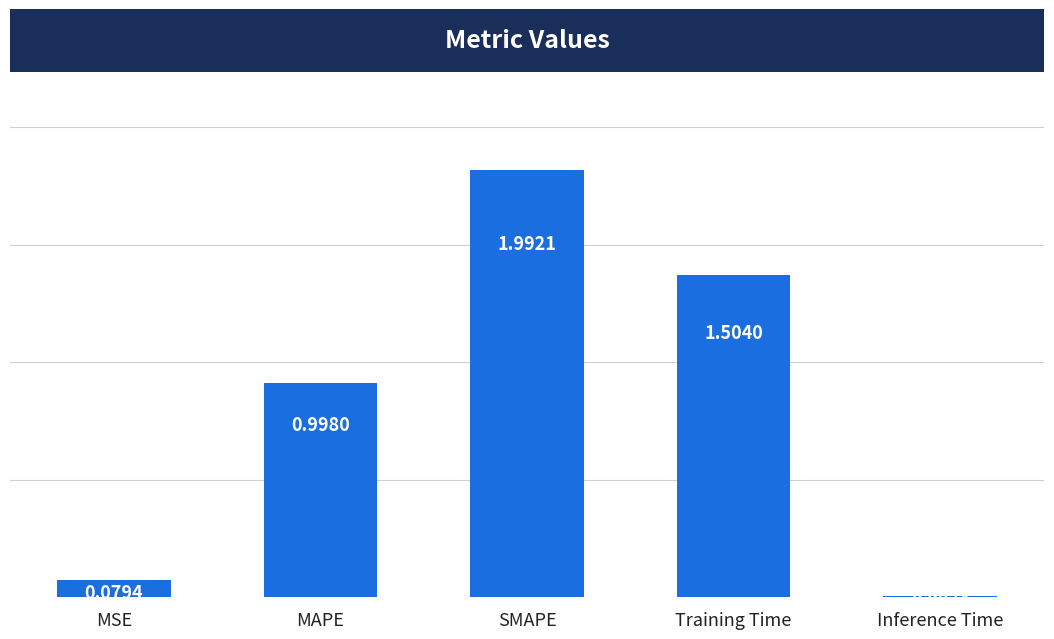

What is the difference between the maximum and minimum values?

2.0